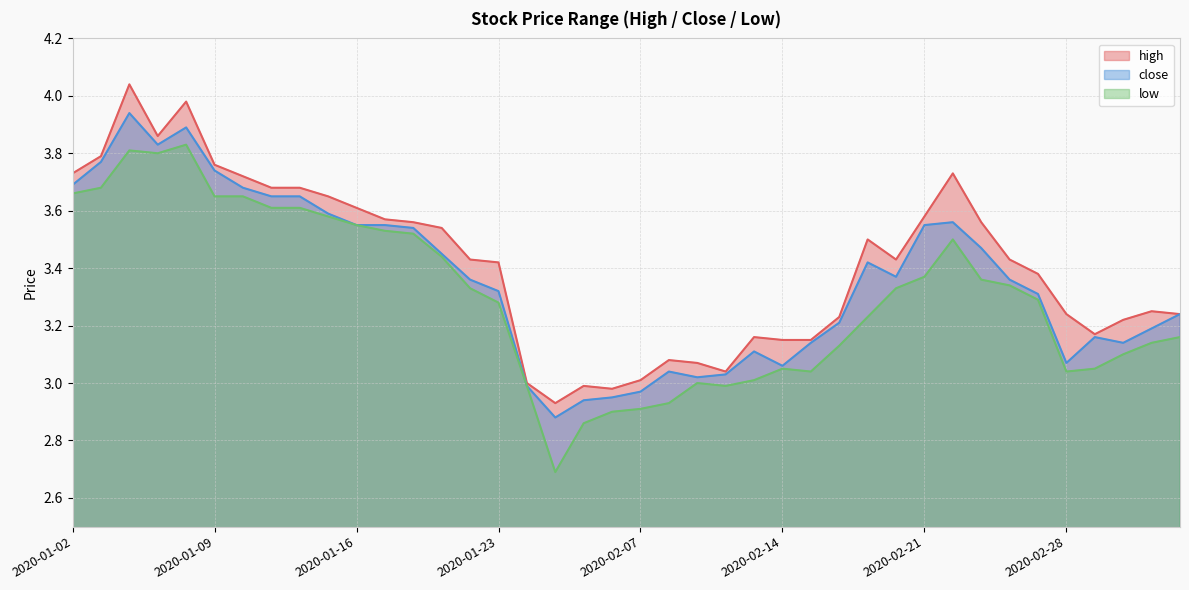

Is the value of low at 2020-02-27 greater than the value of close at 2020-01-15?

No